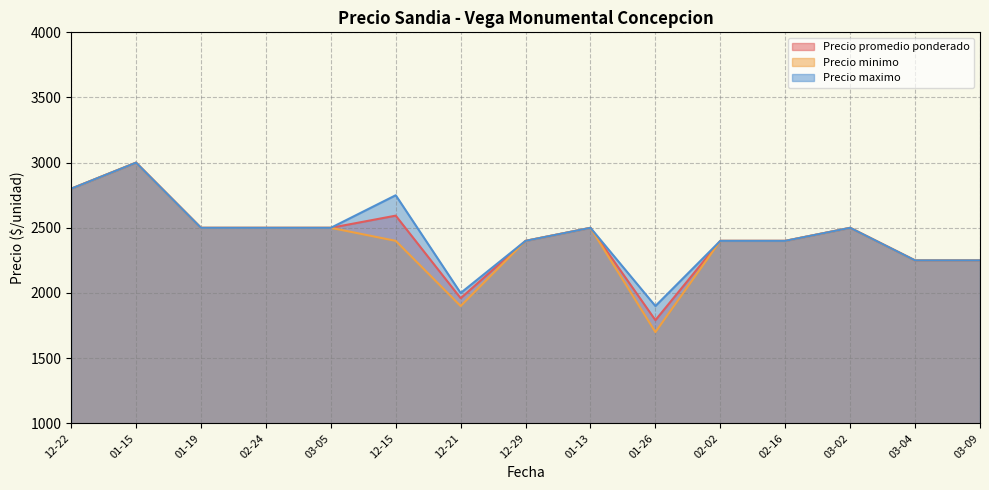

At which label is Precio promedio ponderado closest to 2475?

2021-01-19